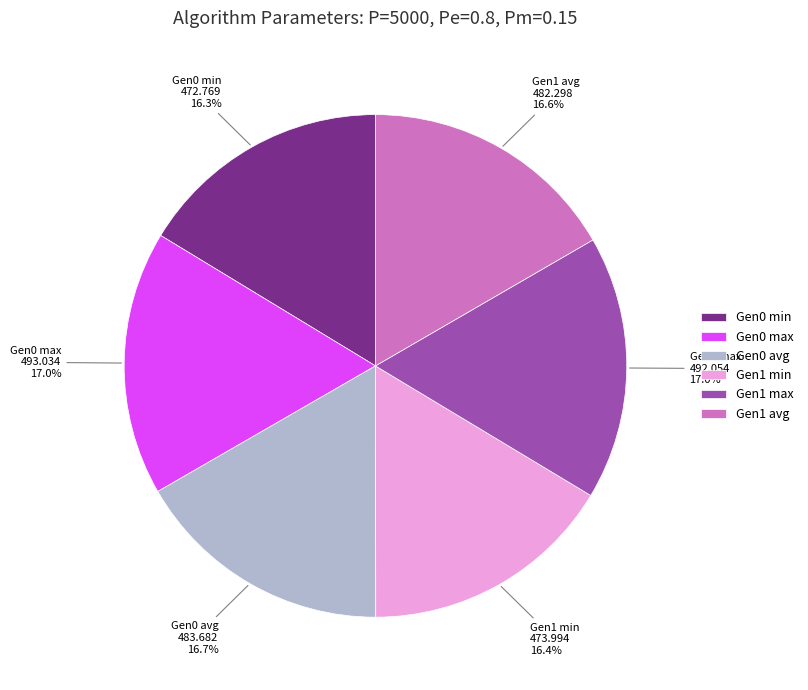

What portion of the pie excludes Gen0 avg?

83.3%